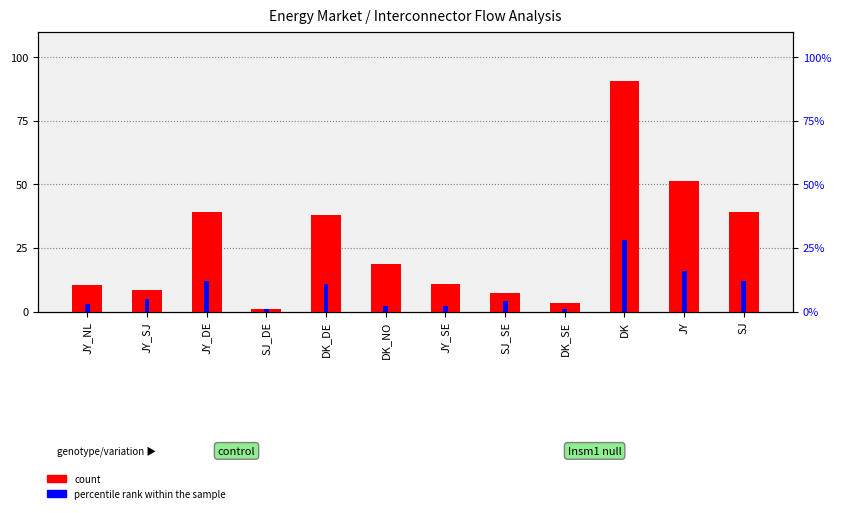

What is the label of the 4th bar from the left?

SJ_DE